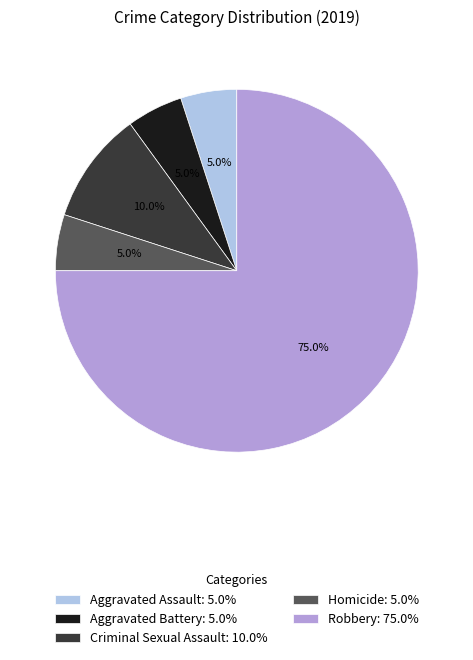

What is the largest slice in the pie chart?

Robbery